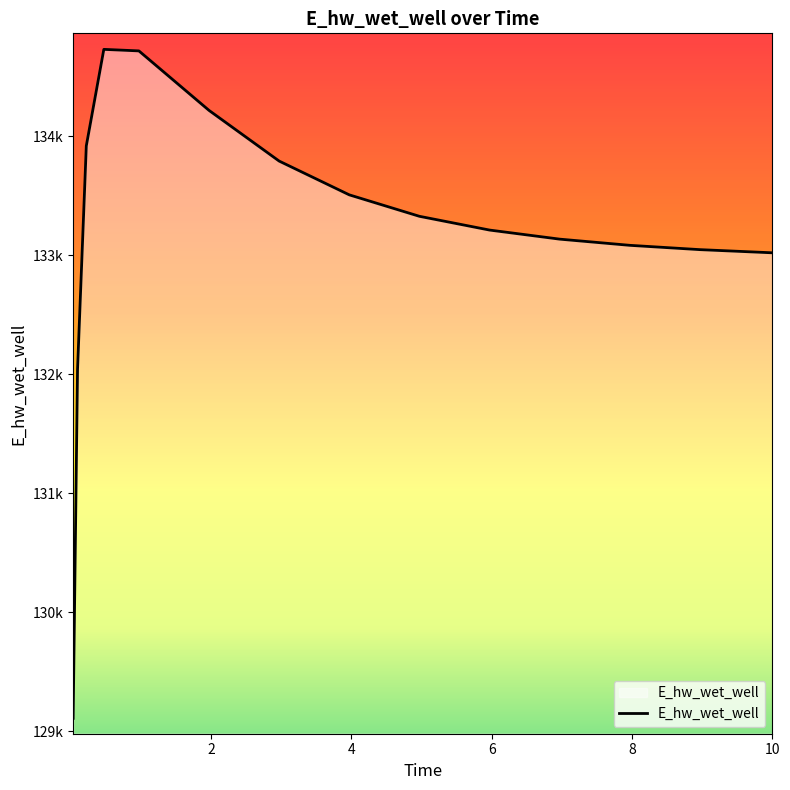

Does the chart have visible grid lines?

No